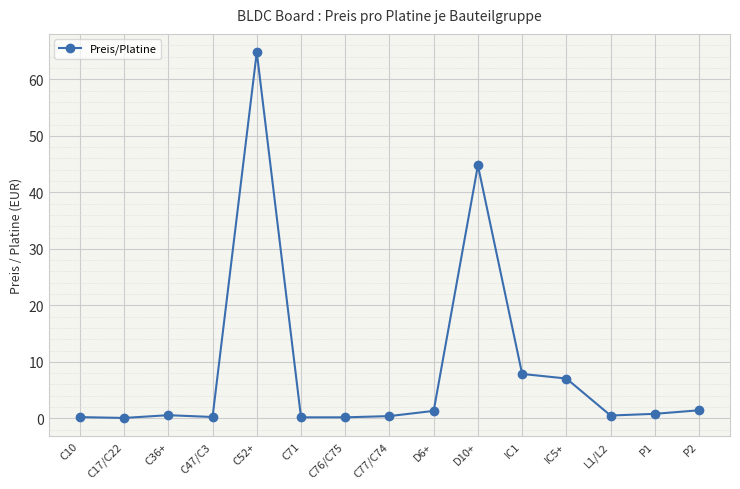

What is the minimum value shown in the chart?

0.1